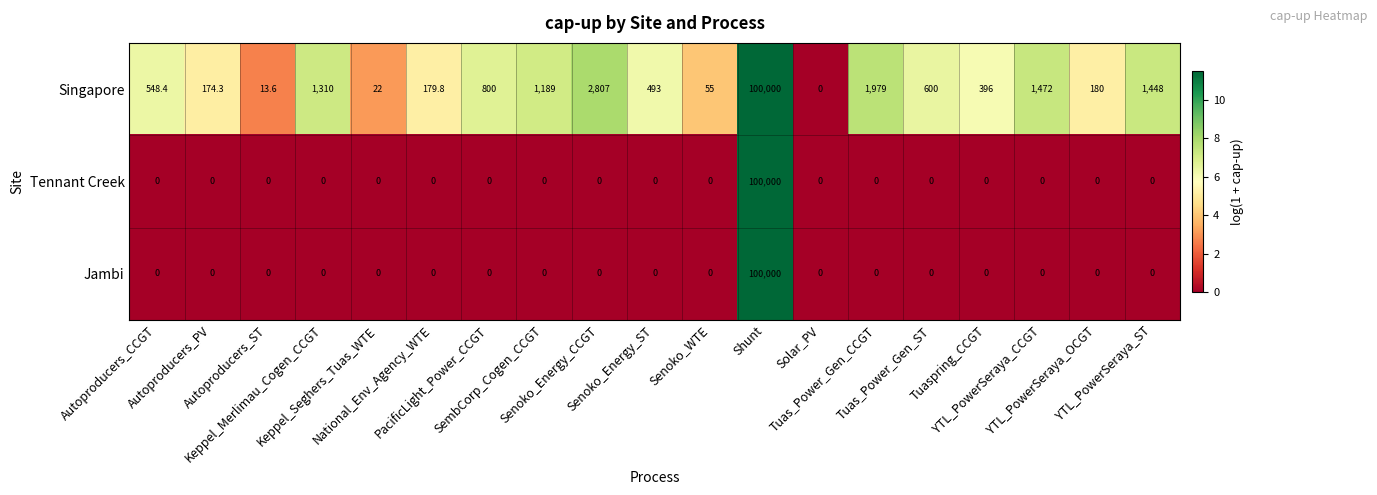

How many categories are shown in the chart?

19